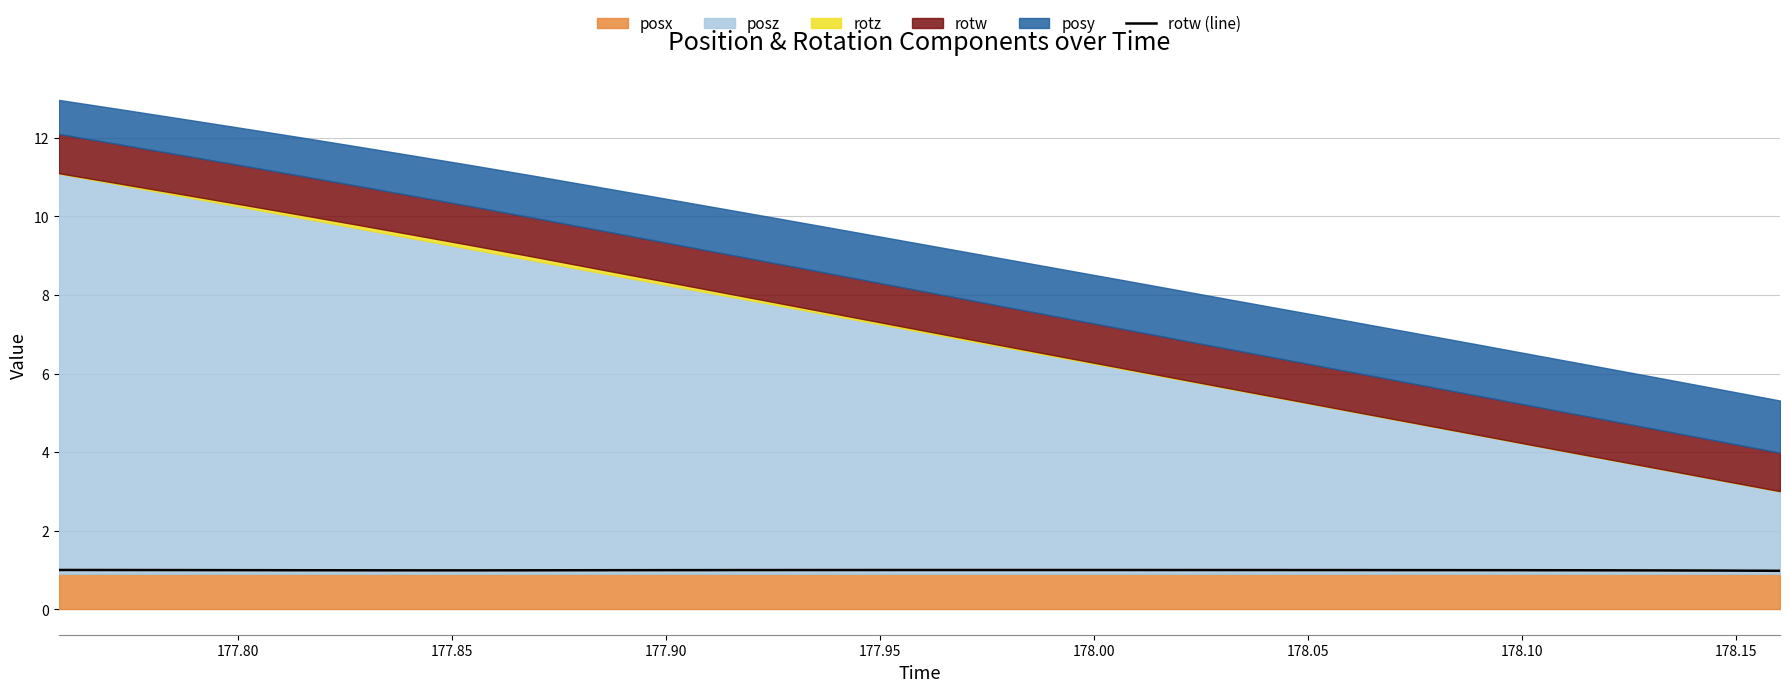

What is the minimum value for rotw (line)?

1.0